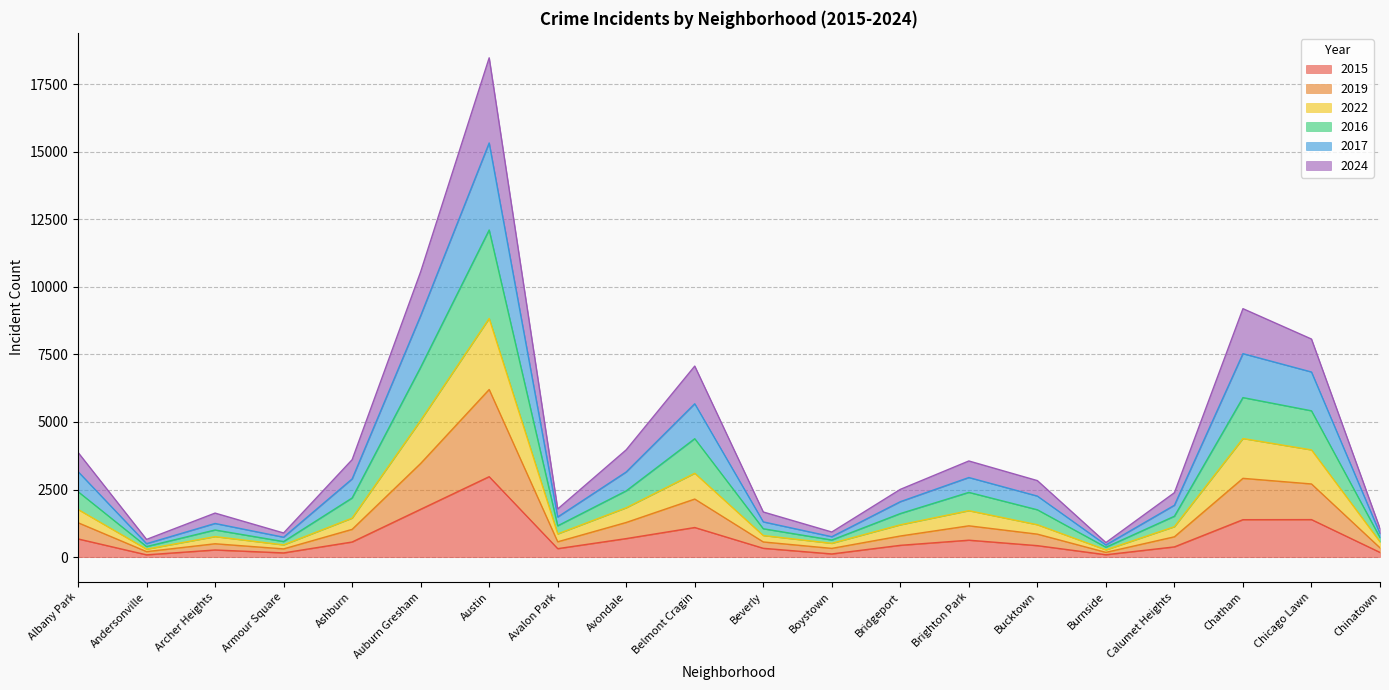

Does the chart display data point markers on the line(s)?

No